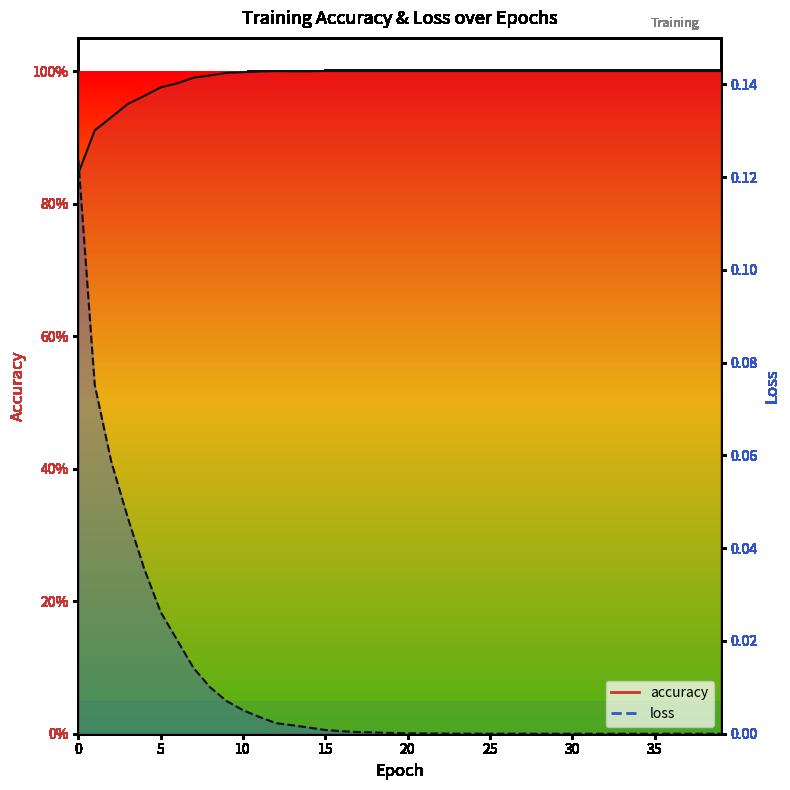

What is the difference between the maximum and minimum values in the accuracy series?

0.2